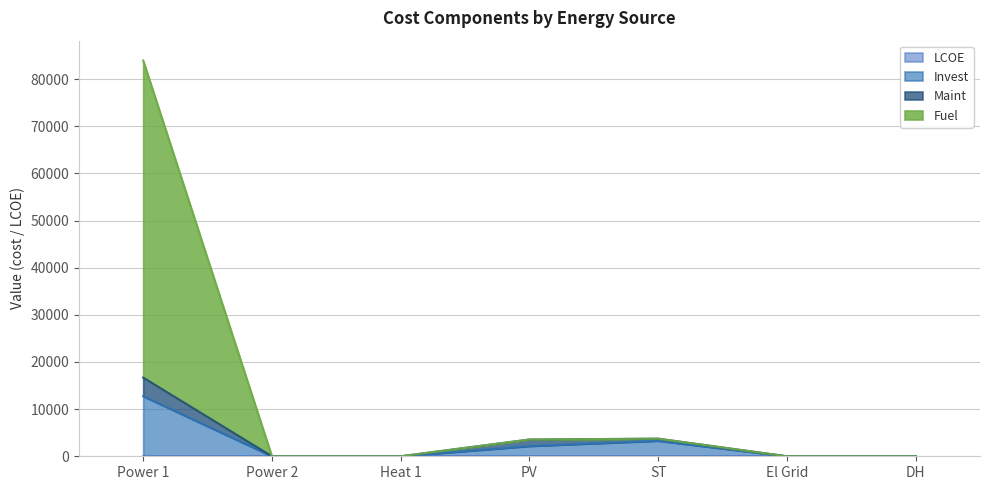

Which series has the largest range (max minus min)?

Fuel